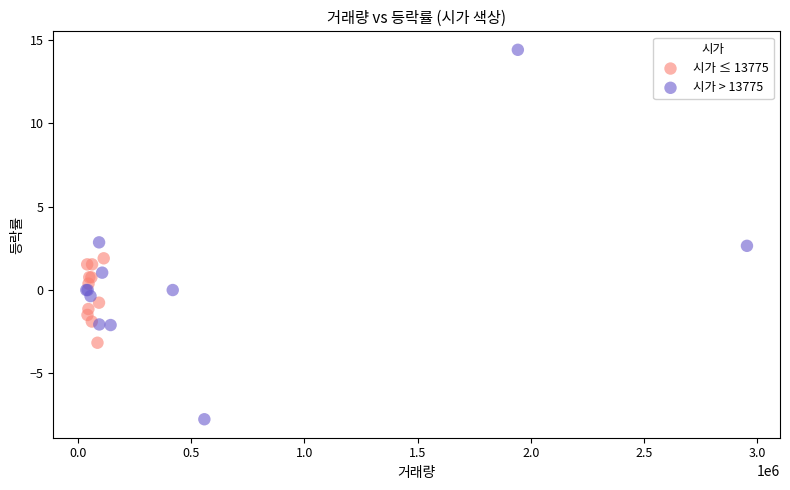

Which series reaches the minimum Y coordinate?

시가 > 13775